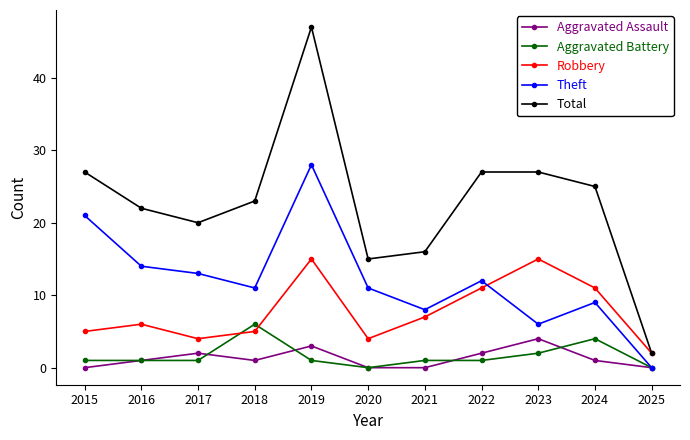

Which series has the largest range (max minus min)?

Total